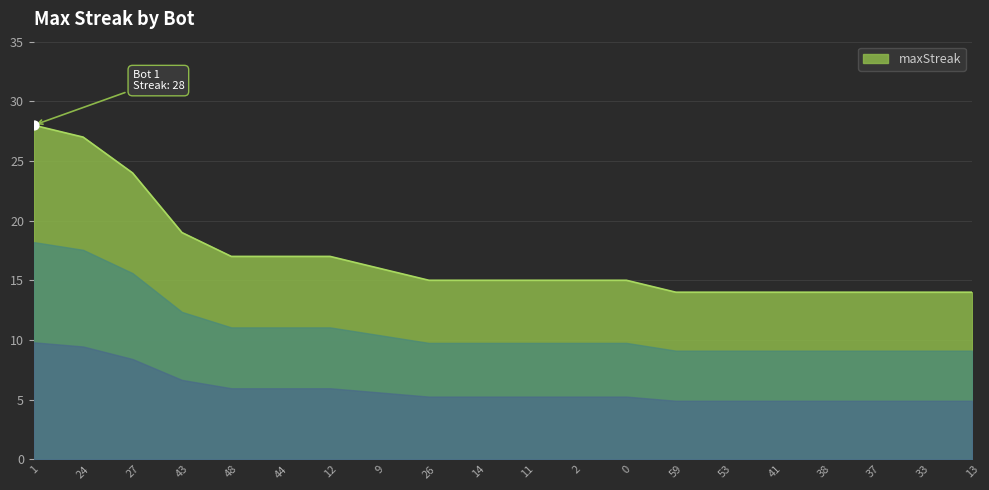

Between 48 and 59, which is larger?

48